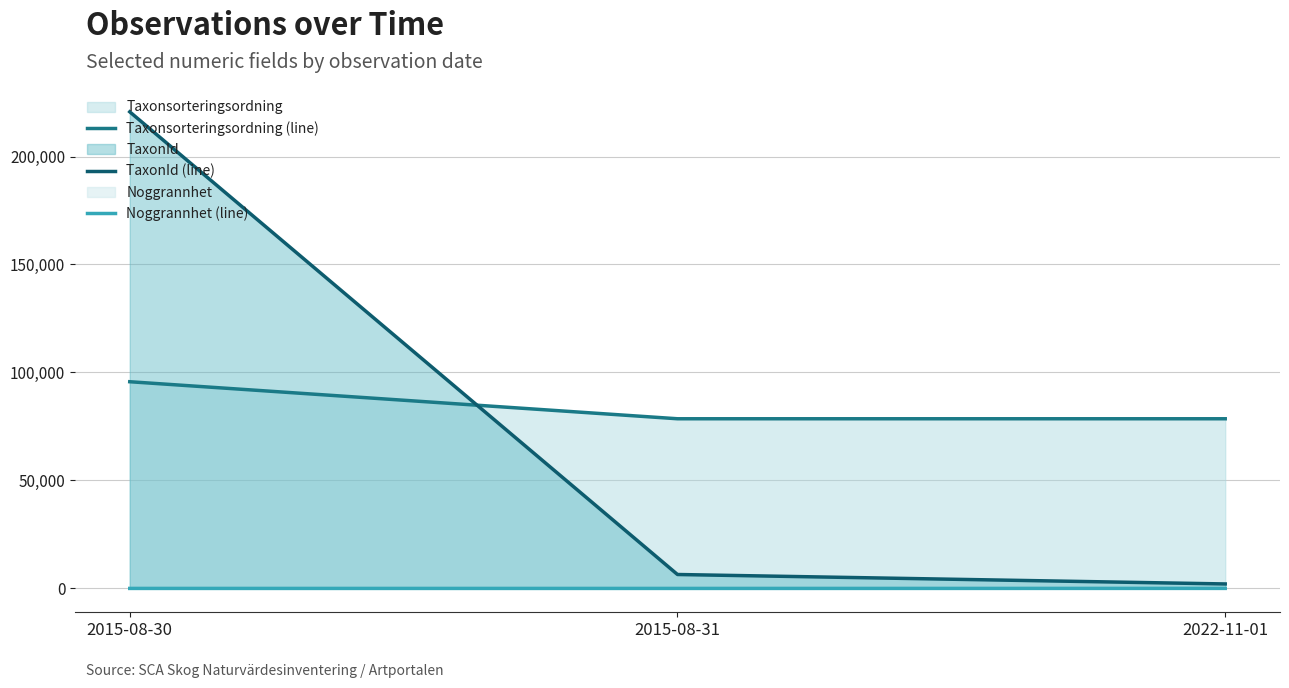

What position from the right is 2015-08-30?

3